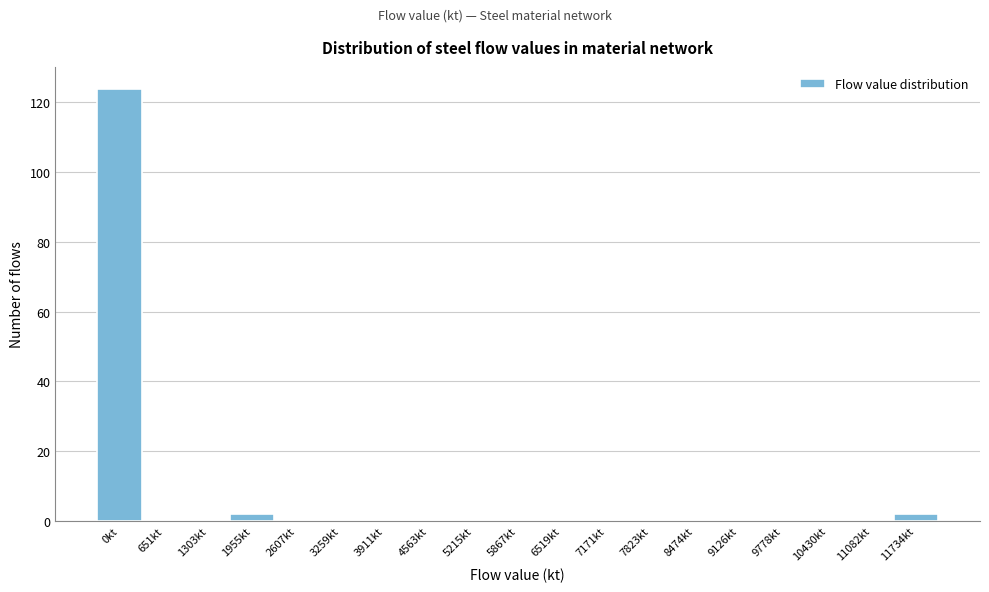

Reading left to right, what are all the values shown in this chart?

0kt=124	651kt=0	1303kt=0	1955kt=2	2607kt=0	3259kt=0	3911kt=0	4563kt=0	5215kt=0	5867kt=0	6519kt=0	7171kt=0	7823kt=0	8474kt=0	9126kt=0	9778kt=0	10430kt=0	11082kt=0	11734kt=2